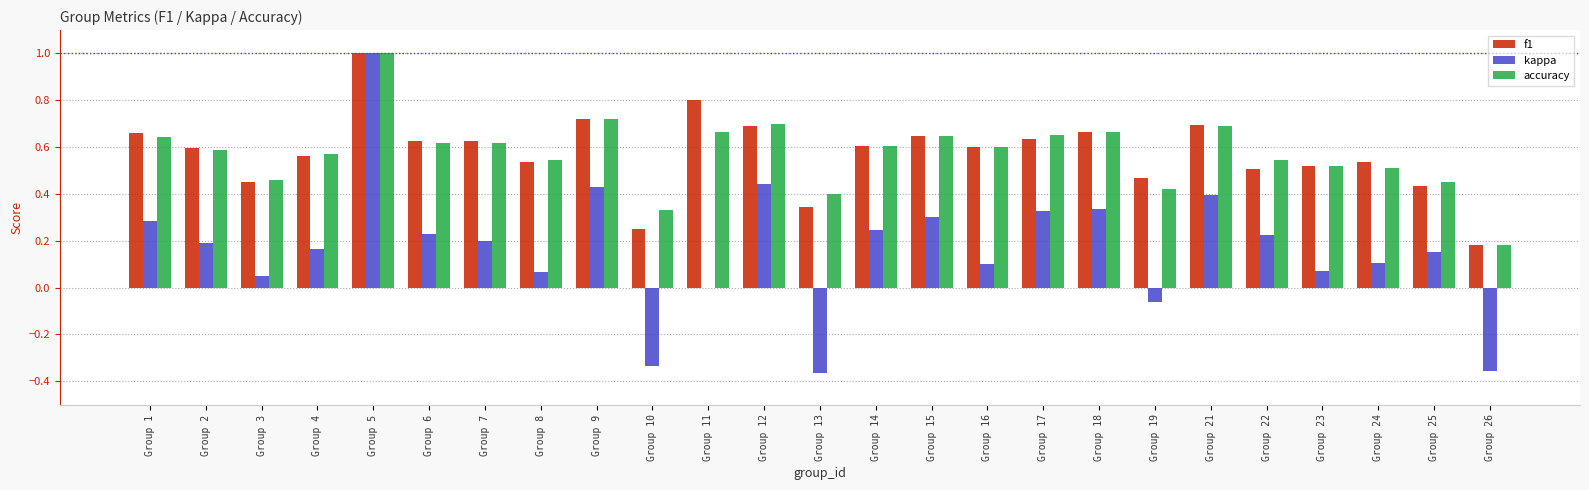

What is the sum of all kappa values?

4.2